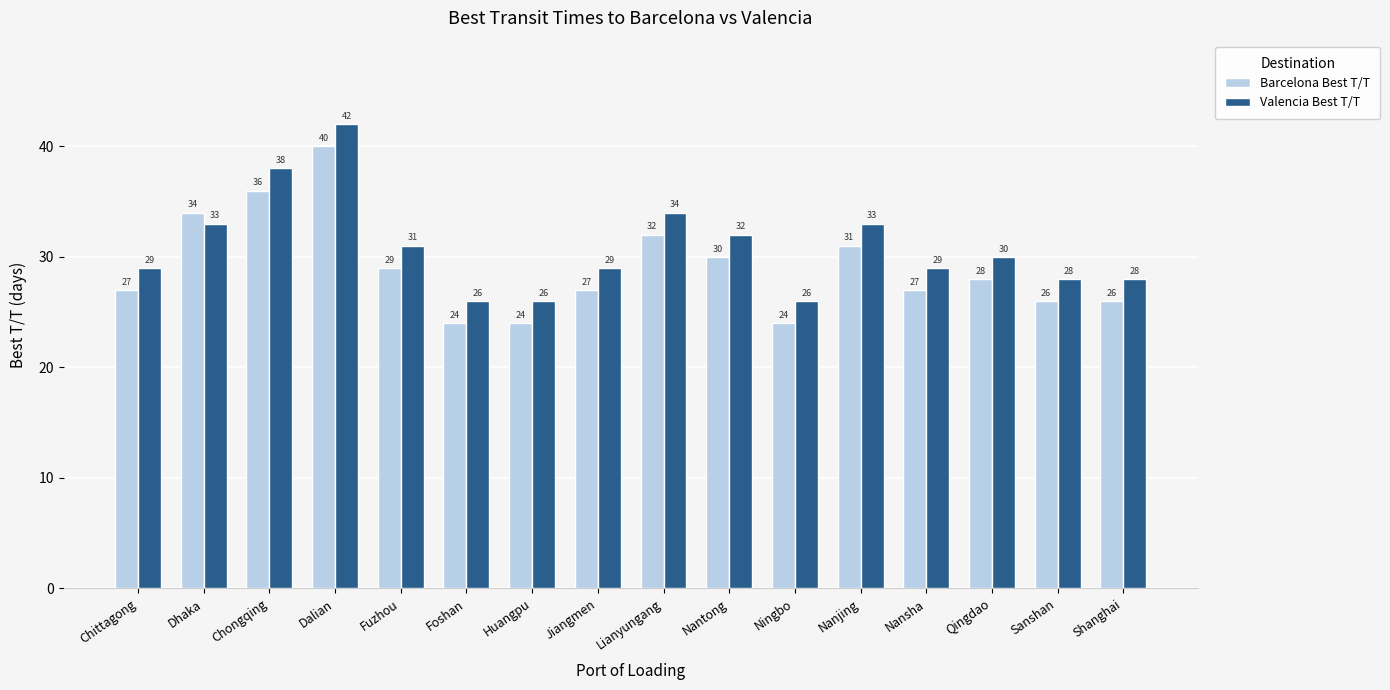

Reading left to right, list all the values displayed in this chart.

Barcelona Best T/T: 27	34	36	40	29	24	24	27	32	30	24	31	27	28	26	26
Valencia Best T/T: 29	33	38	42	31	26	26	29	34	32	26	33	29	30	28	28